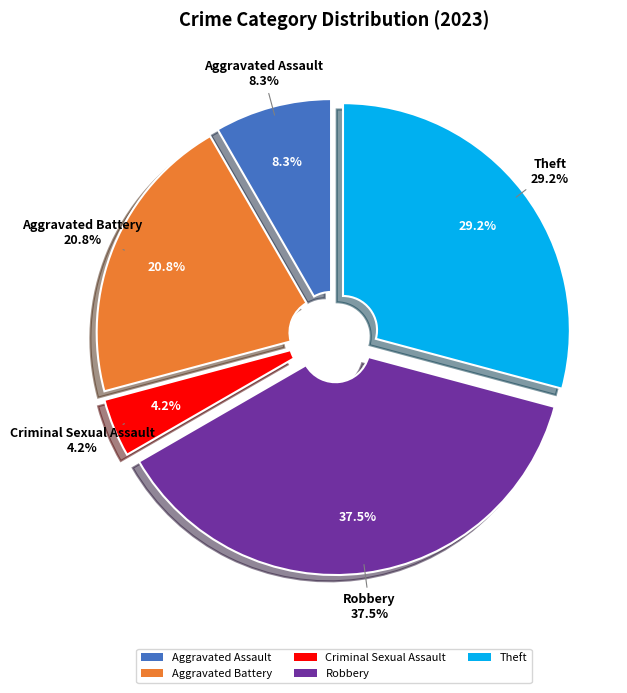

What portion of the pie excludes Aggravated Assault?

91.7%